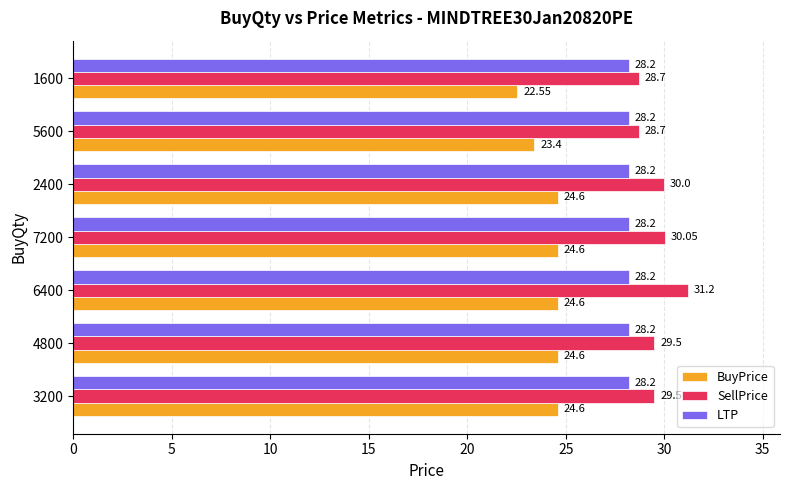

At how many categories does at least one series exceed 29?

5